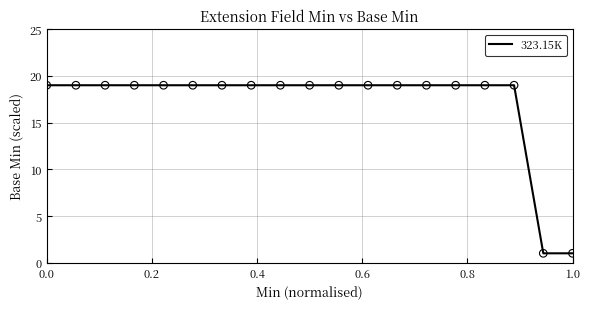

What is the difference between the maximum and minimum values?

18